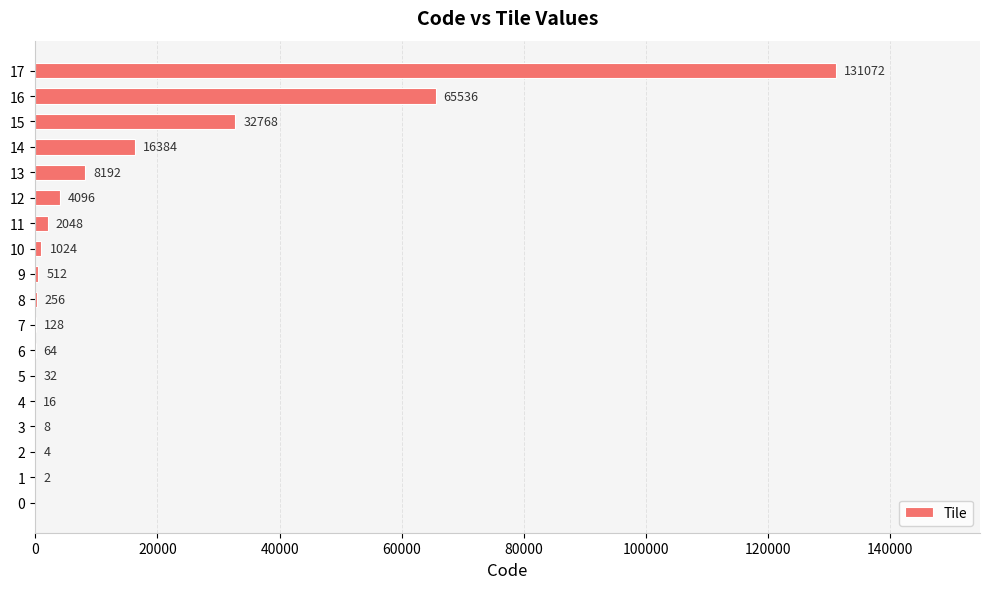

What is the sum of all values?

262142